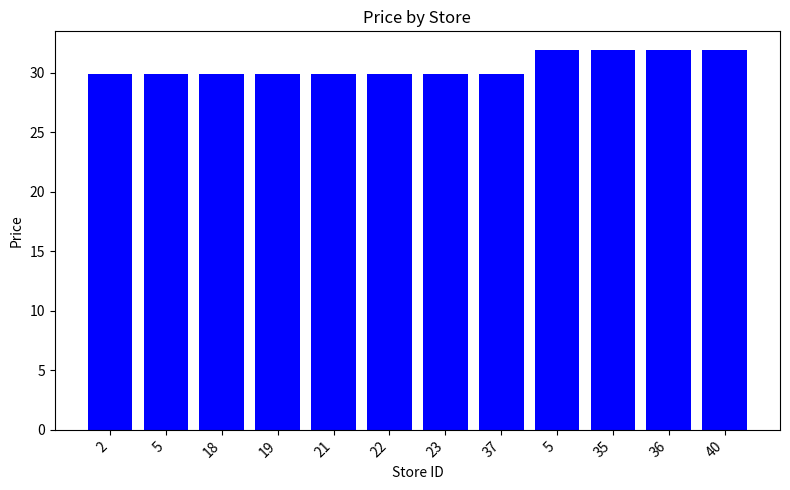

What is the sum of all values?

366.8